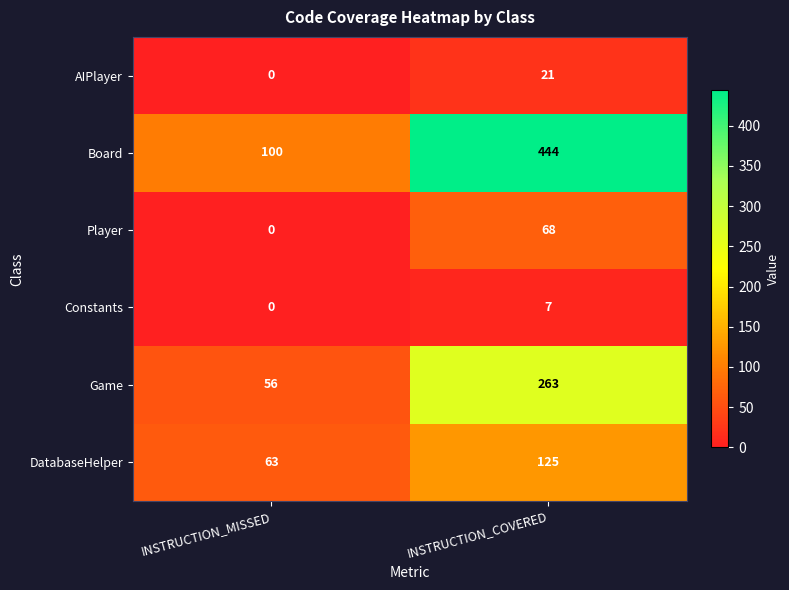

Rank the series at INSTRUCTION_COVERED from highest to lowest value.

Board, Game, DatabaseHelper, Player, AIPlayer, Constants